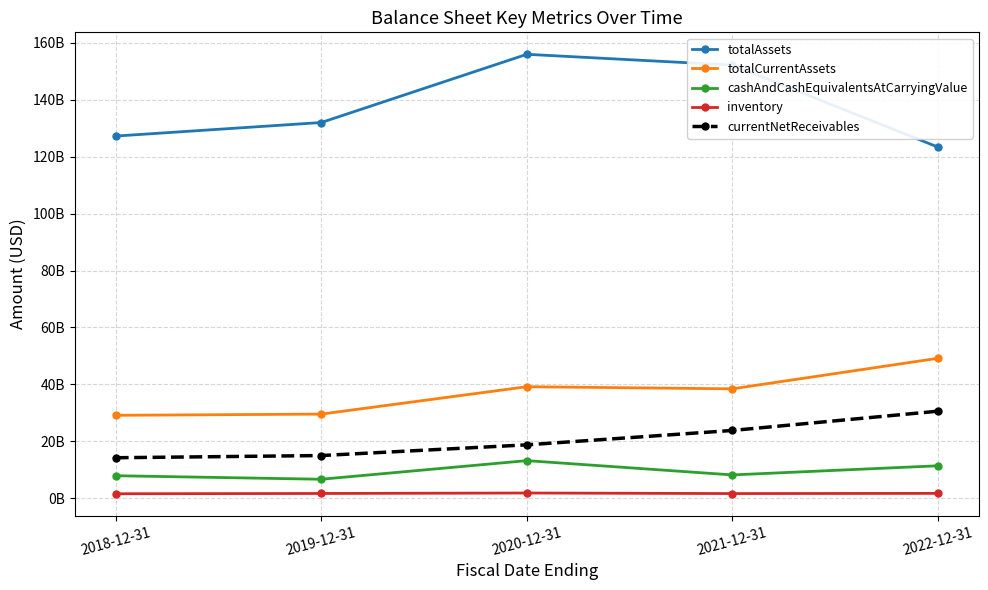

Is it true that cashAndCashEquivalentsAtCarryingValue equals 19963319135 at 2022-12-31?

False